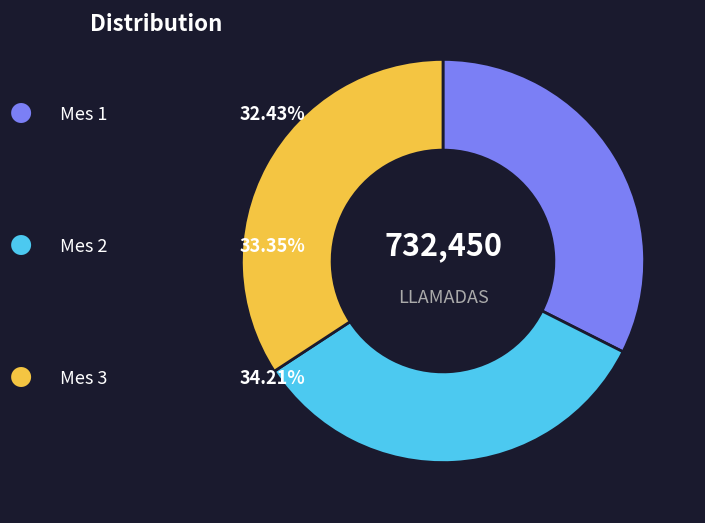

Is there a majority slice in this chart?

No